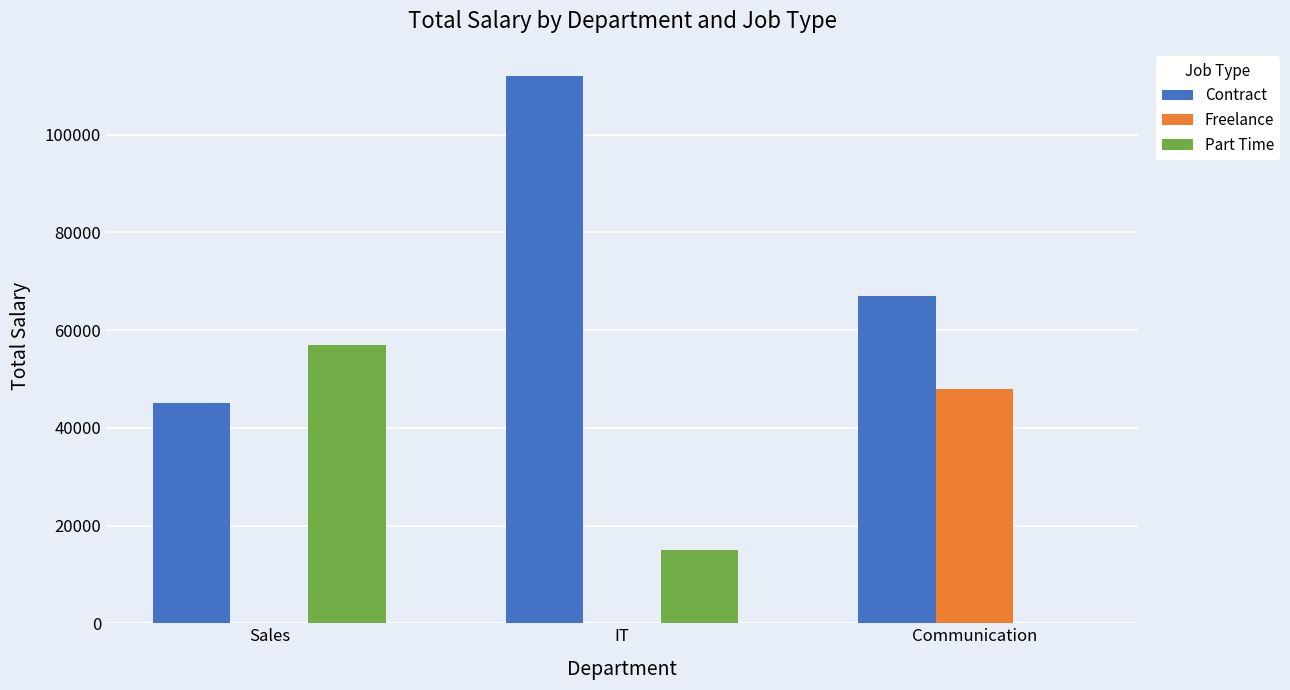

Which series has the largest total across all categories?

Contract